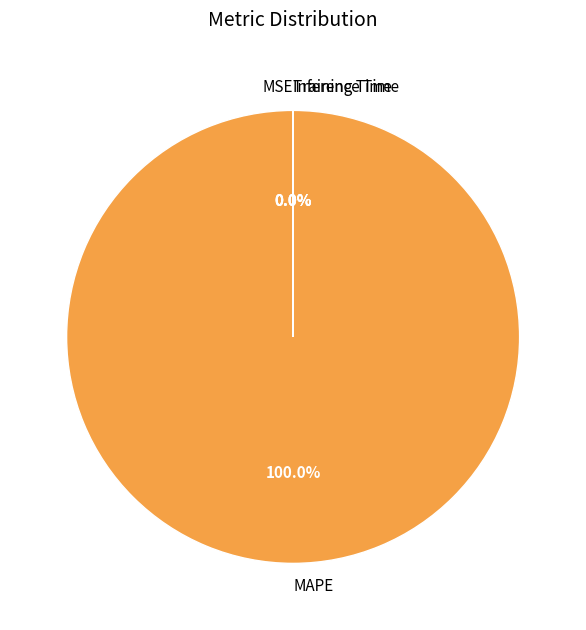

Which slice represents more than half of the pie?

MAPE